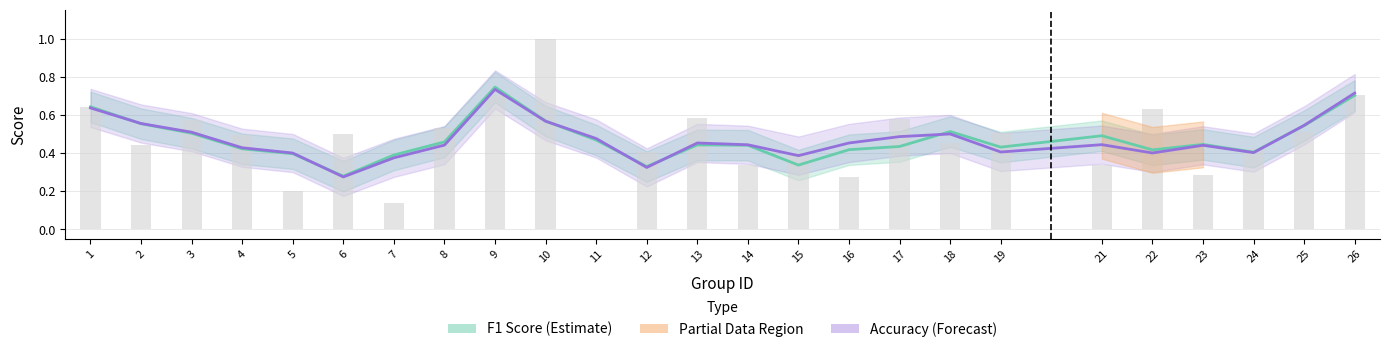

Is it true that F1 Score (Estimate) equals 0.1 at 11?

False